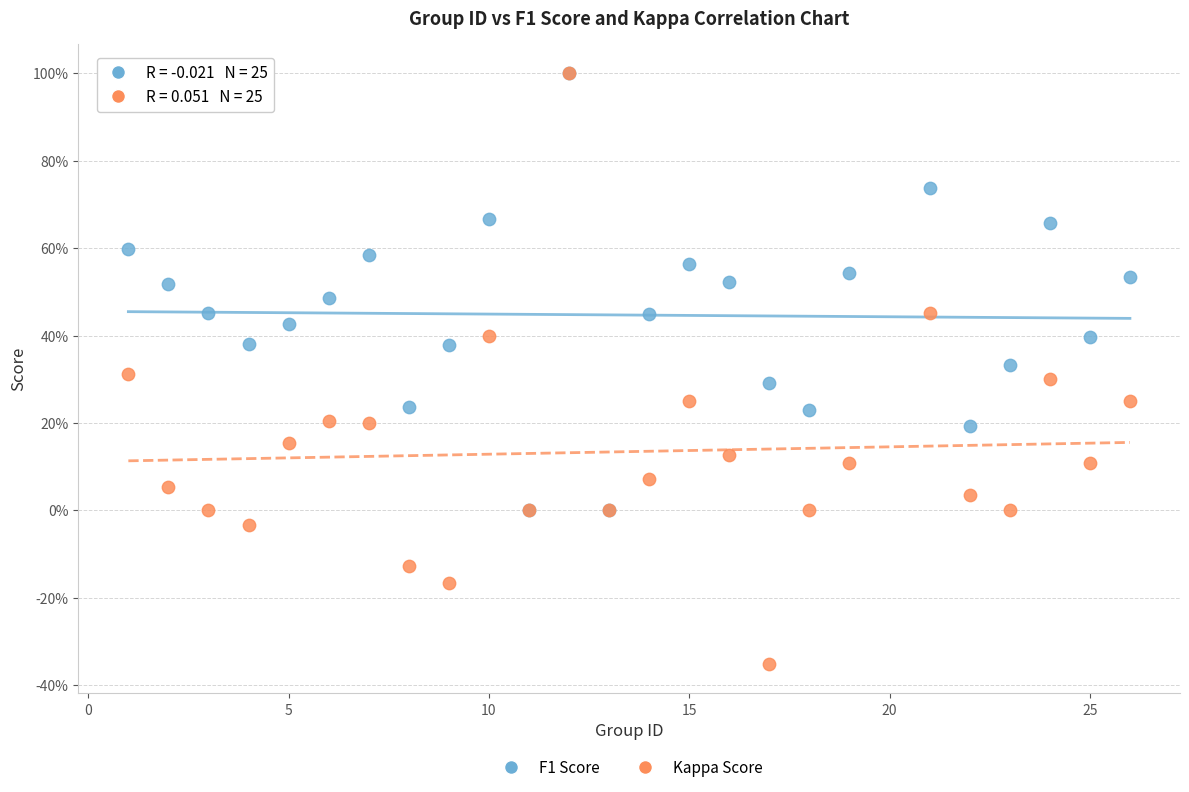

What are all the series names shown in the legend?

F1 Score, Kappa Score